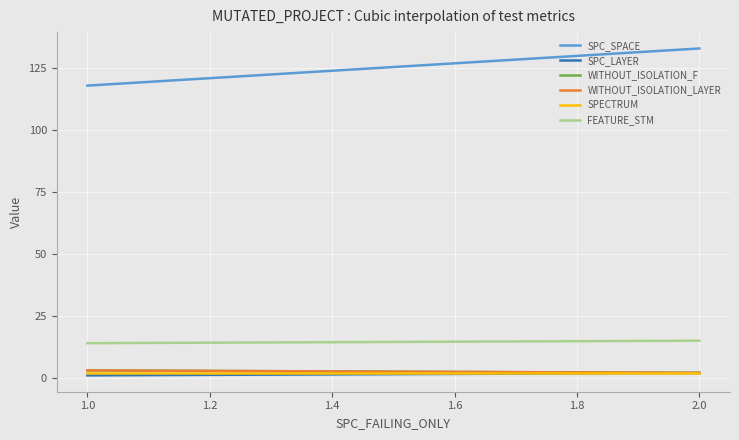

Which series has the largest range (max minus min)?

SPC_SPACE